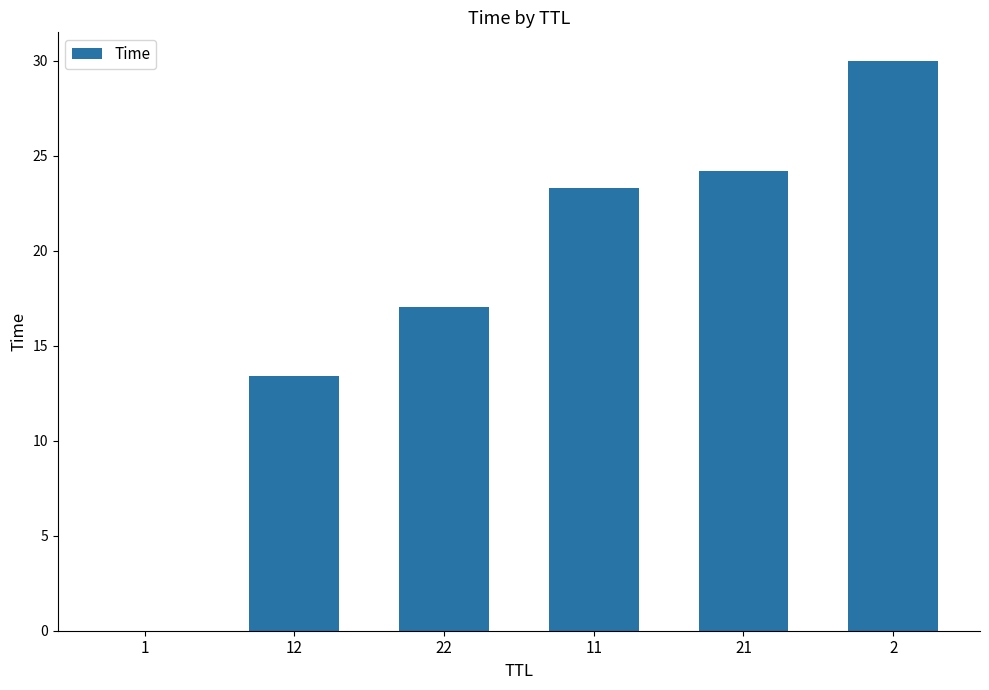

What is the sum of all values?

108.0